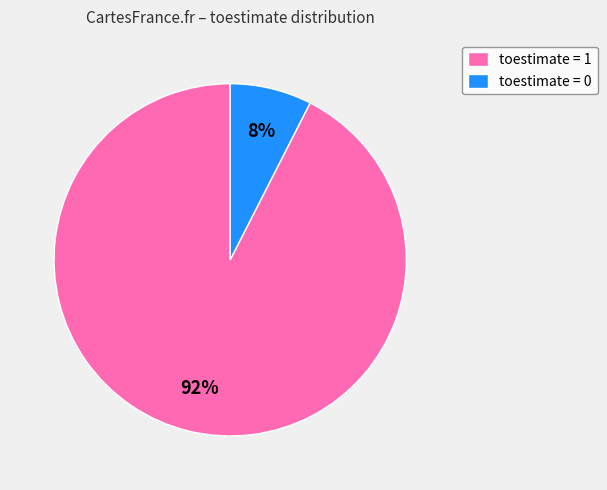

Rank the categories by value from highest to lowest.

toestimate = 1, toestimate = 0